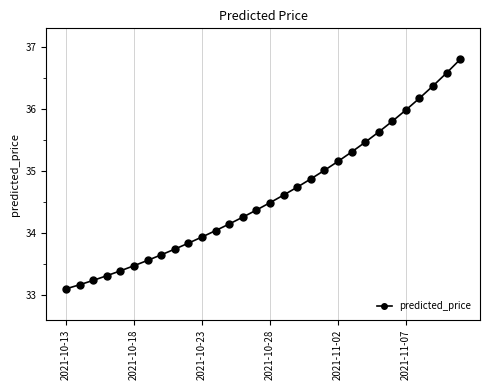

What is the value of the 1st point from the left?

33.1